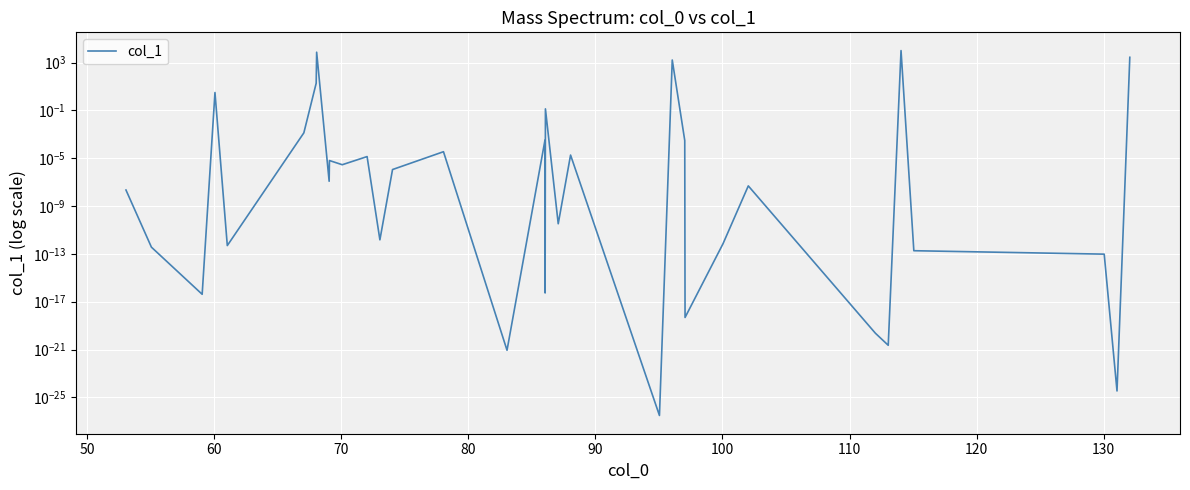

How many data points does each series have?

34